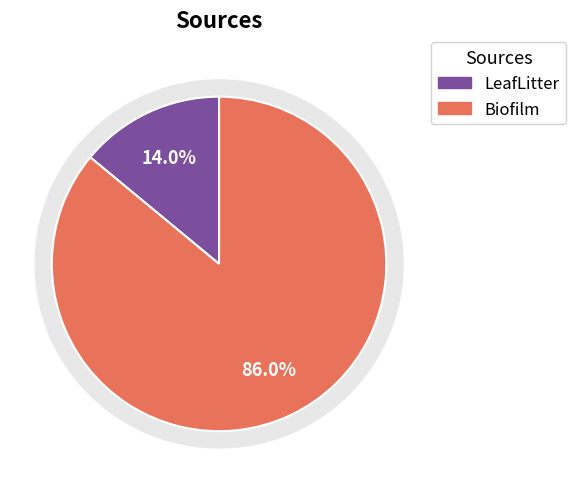

To the nearest percent, what is the average slice percentage?

50%